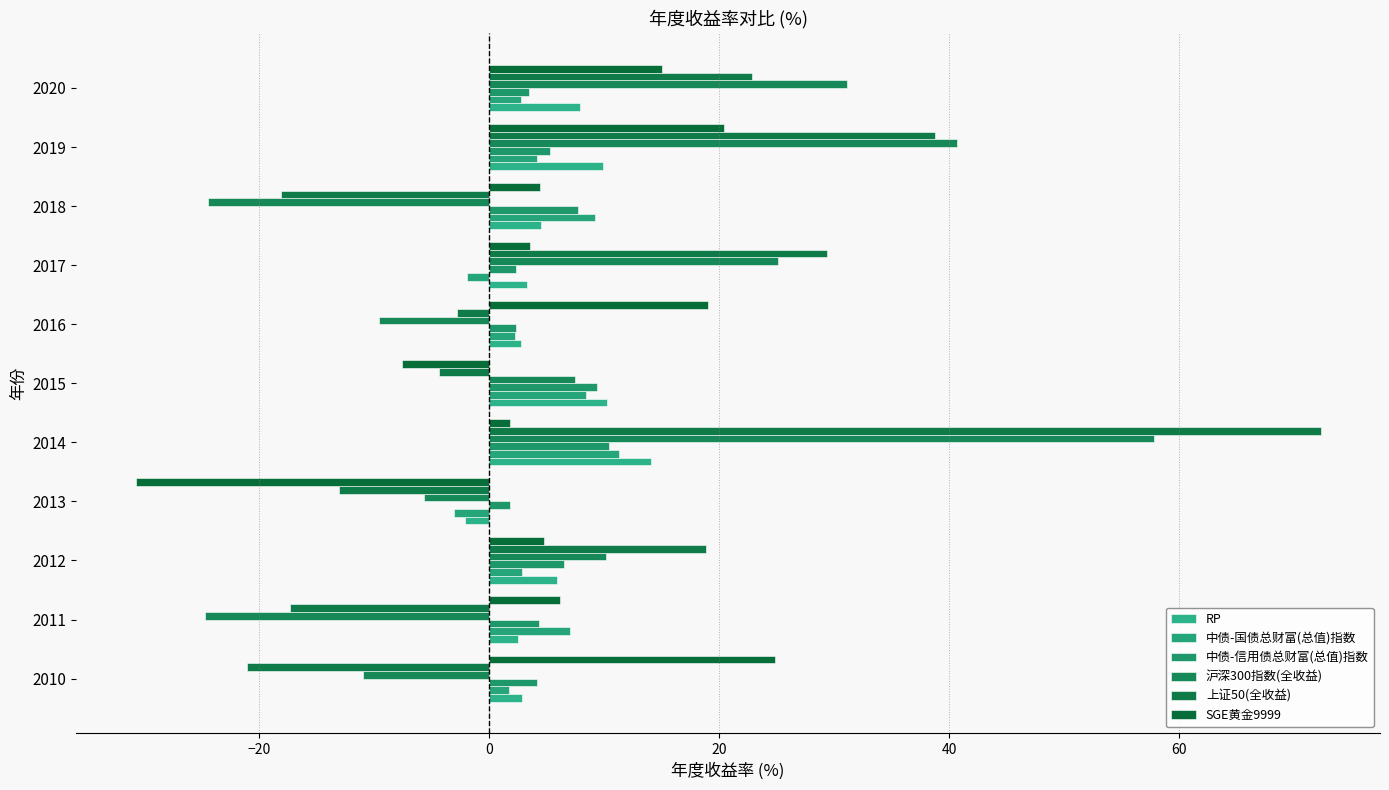

How many distinct data groups are displayed?

6